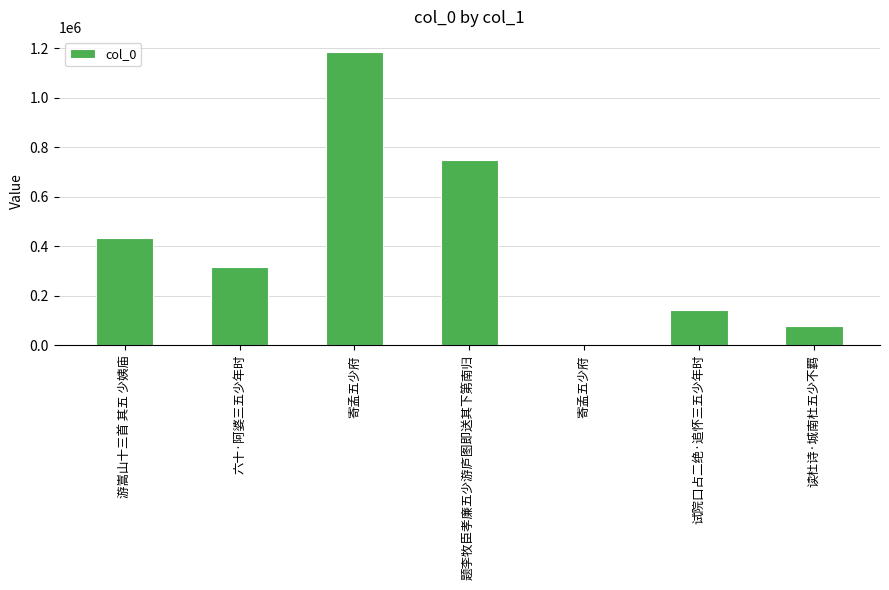

True or false: the data shows 1187060 at 寄孟五少府.

True